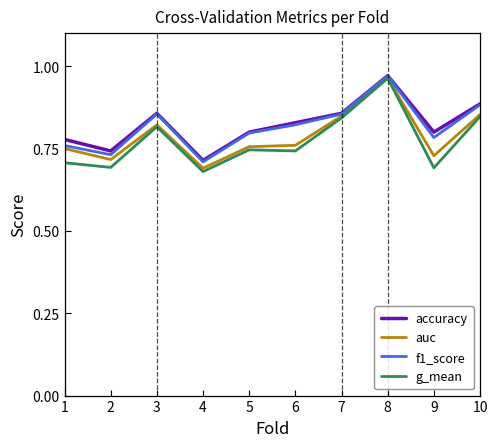

True or false: accuracy has a value of 1.3 at 5.

False